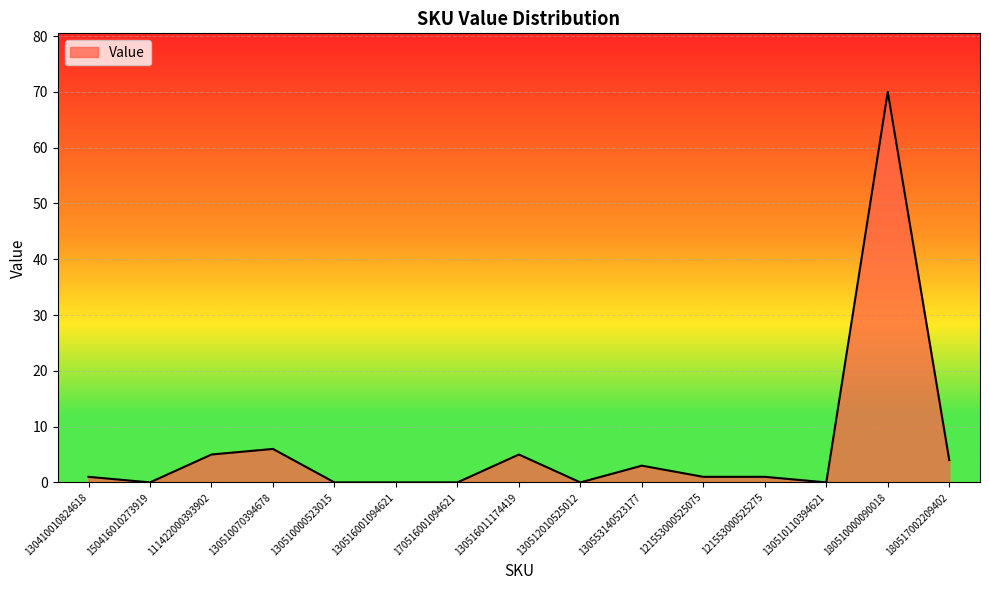

What is the difference between the maximum and minimum values?

70